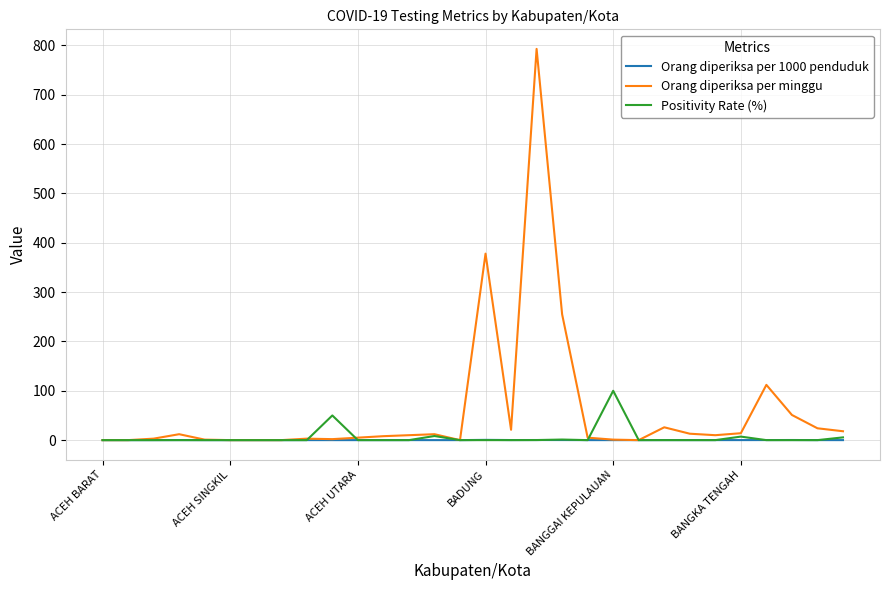

List the series in order of their peak value, lowest first.

Orang diperiksa per 1000 penduduk, Positivity Rate (%), Orang diperiksa per minggu